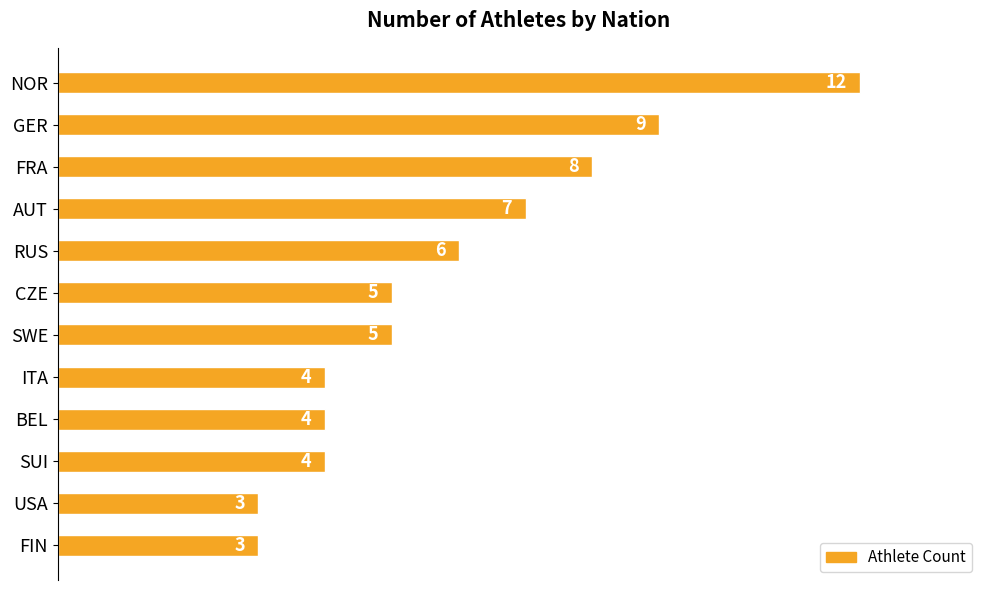

Reading bottom to top, extract all data points from this chart.

FIN=3	USA=3	SUI=4	BEL=4	ITA=4	SWE=5	CZE=5	RUS=6	AUT=7	FRA=8	GER=9	NOR=12